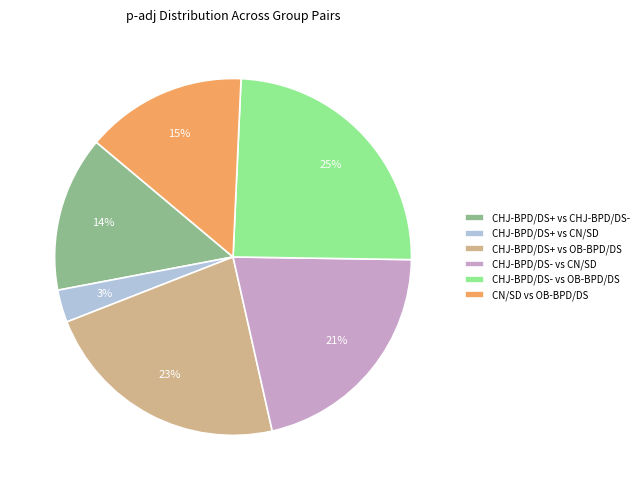

To the nearest percent, what is the difference between the largest and smallest slice percentages?

22%